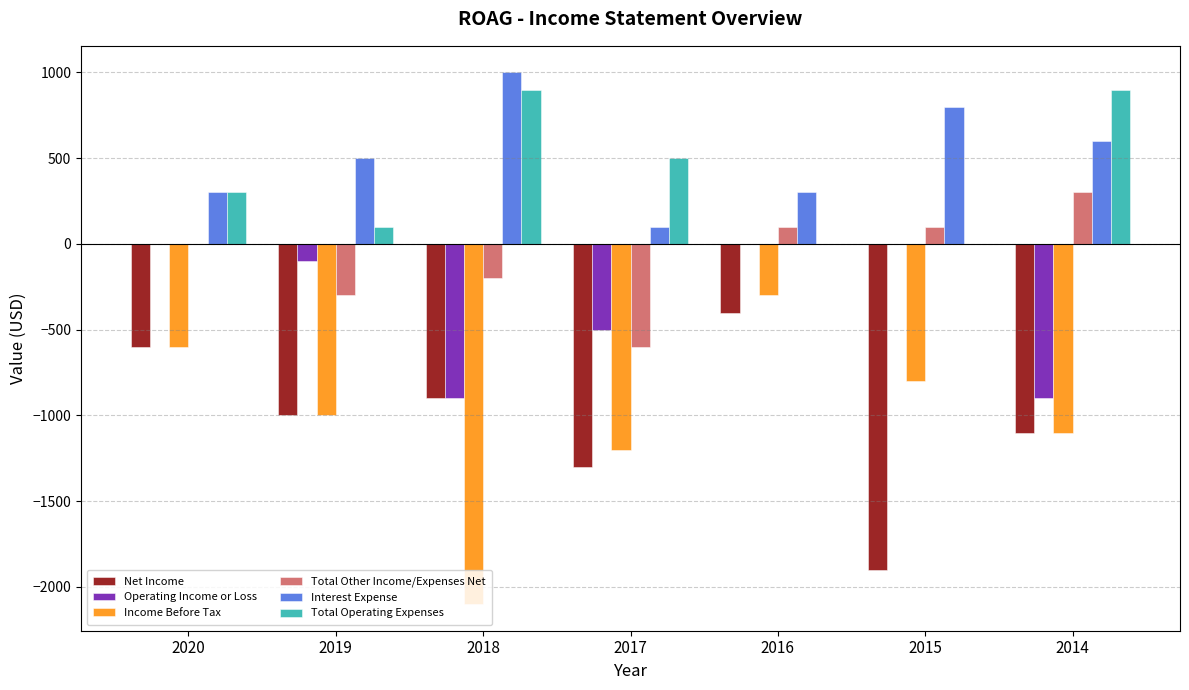

The Total Operating Expenses series shows 1283 at 2018. True or false?

False